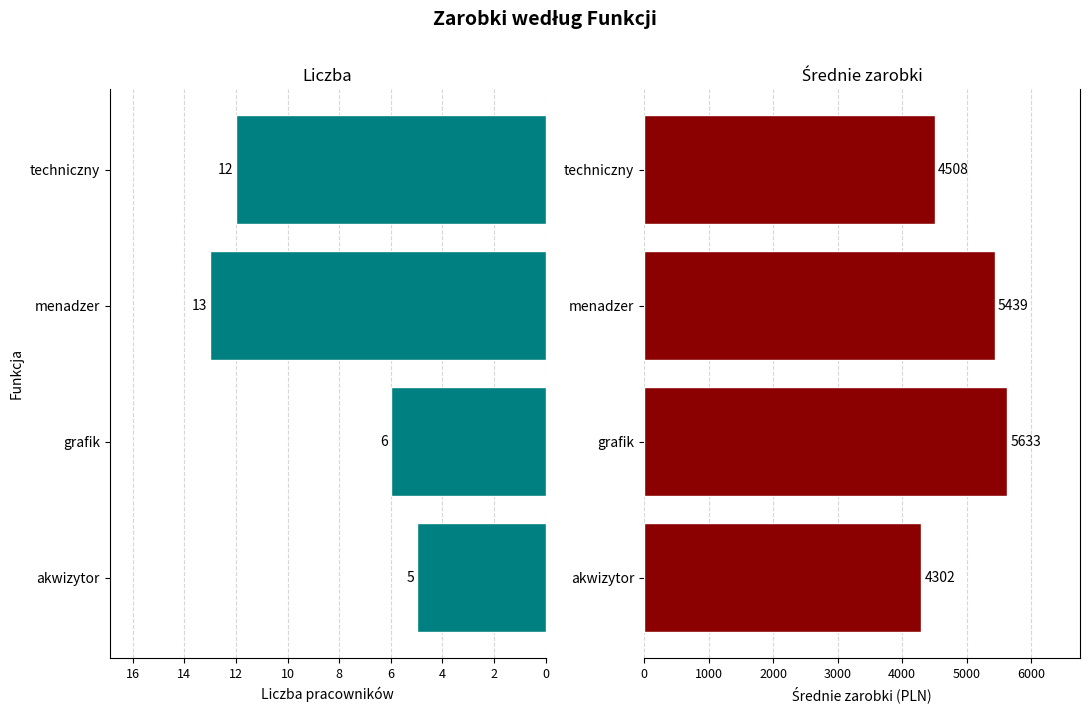

Count the Średnia values in the range 4508 to 5633.

3